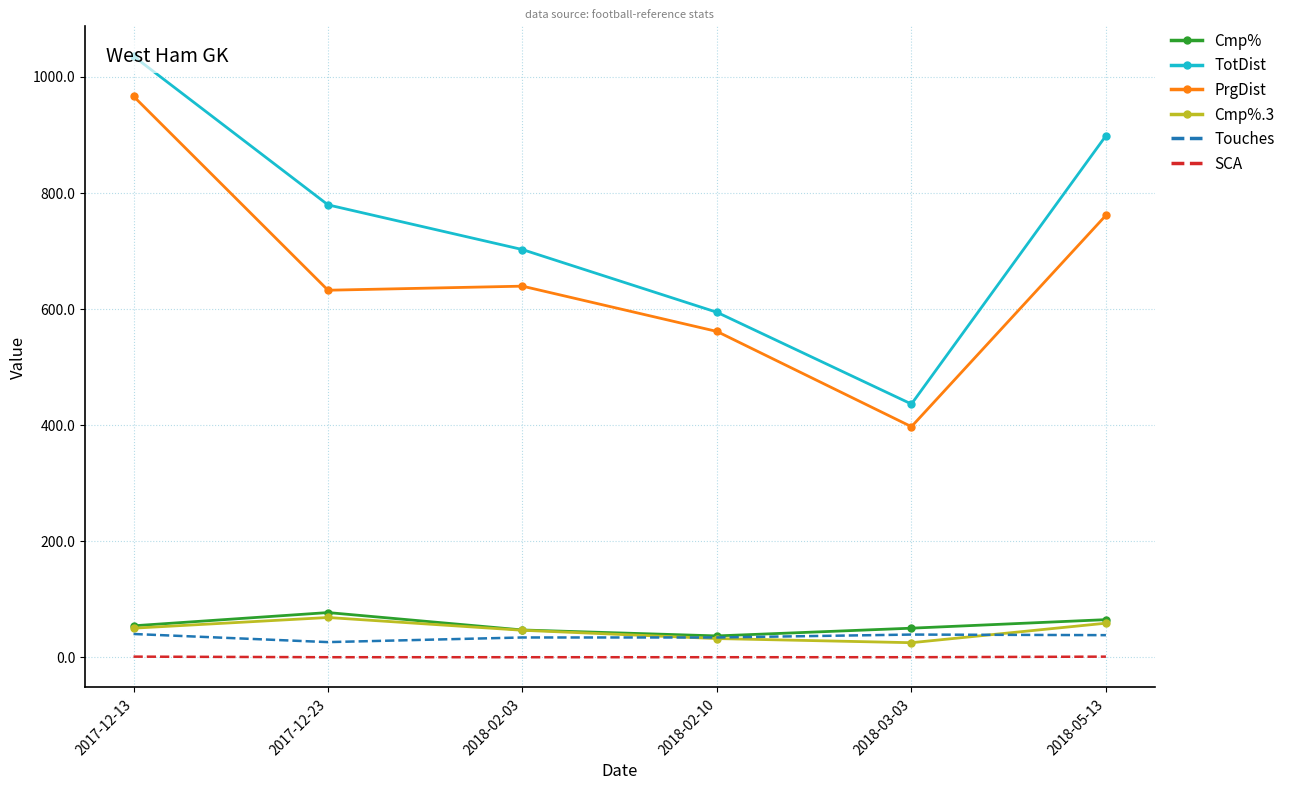

Rank the series by their maximum value, from highest to lowest.

TotDist, PrgDist, Cmp%, Cmp%.3, Touches, SCA